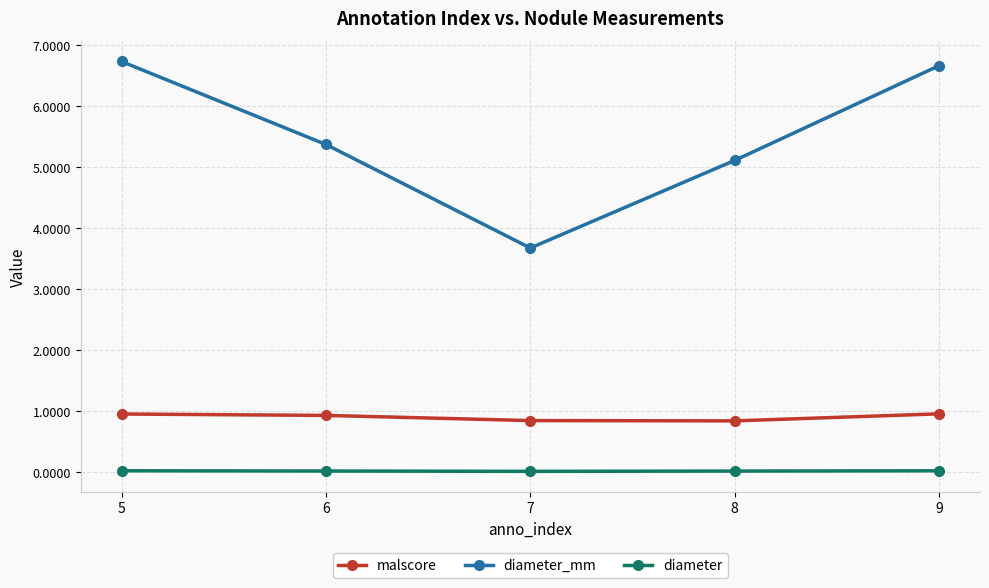

In diameter_mm, how many points are lower than both neighbors (excluding endpoints)?

1